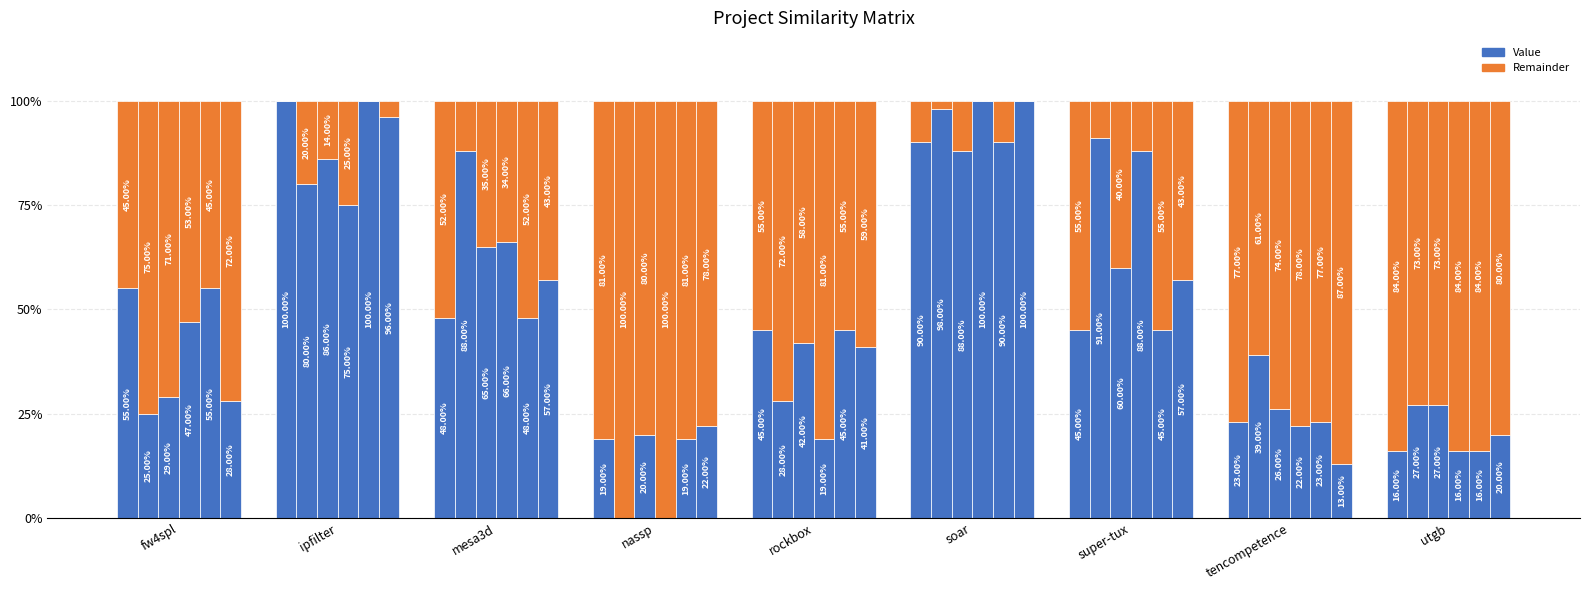

What is the spread (max minus min) of values at soar.csv?

0.1